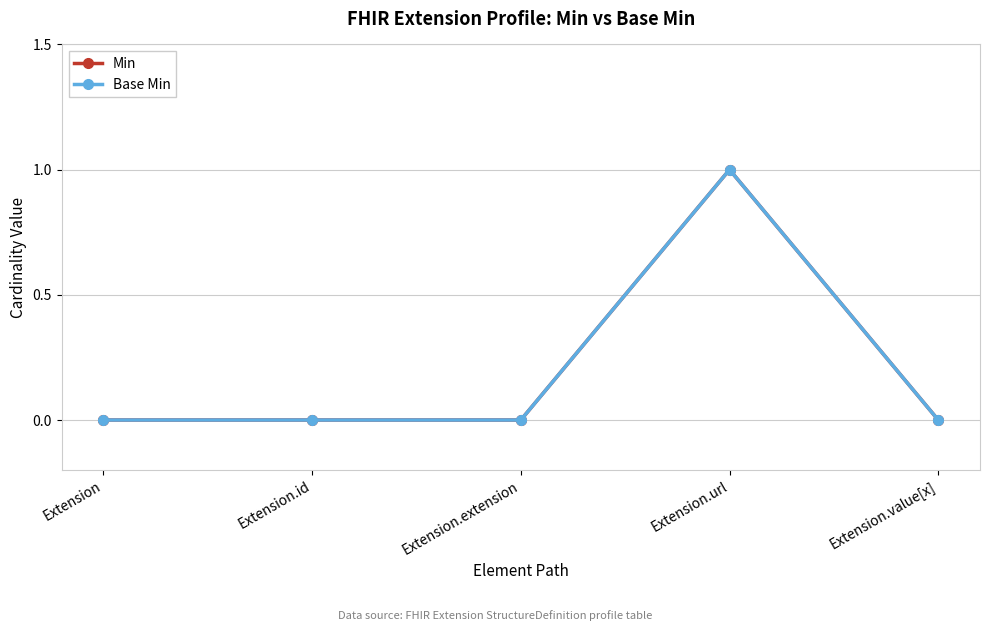

List the series in order of their peak value, highest first.

Min, Base Min